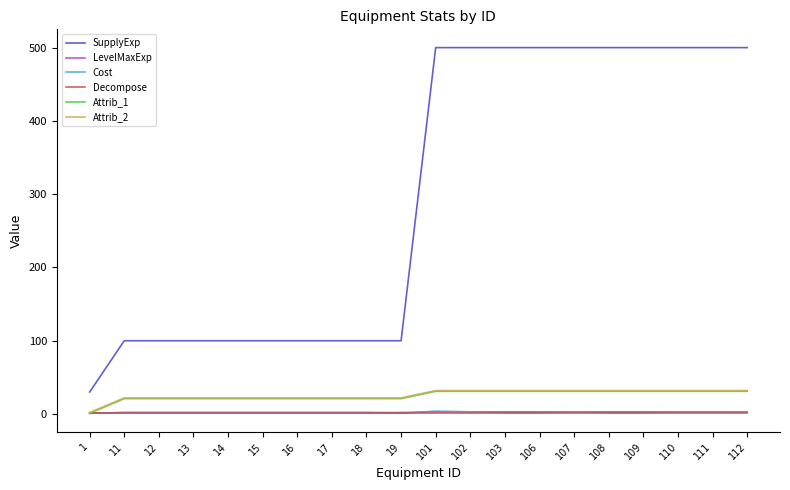

Which series has the largest range (max minus min)?

SupplyExp